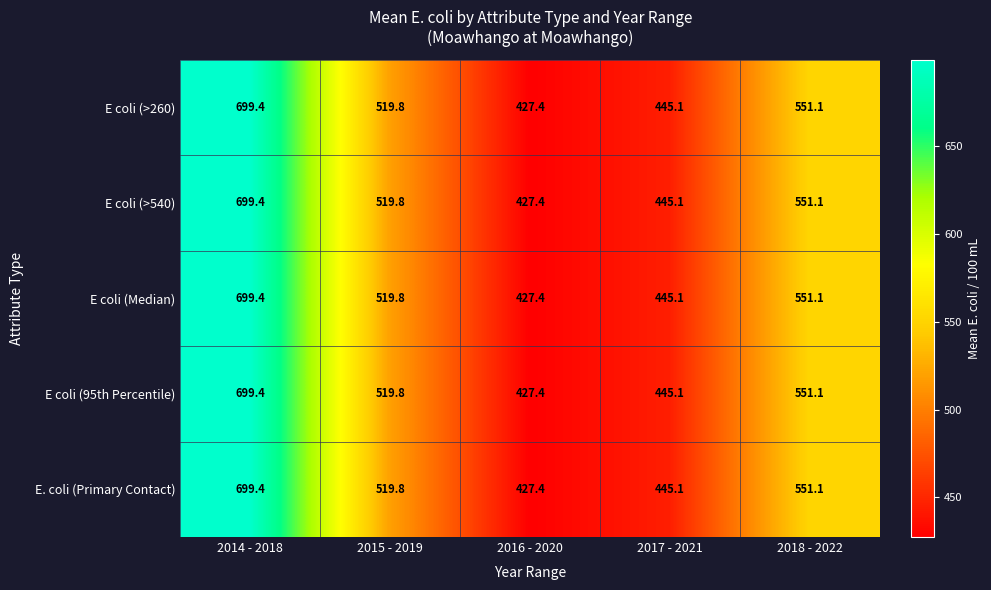

Reading left to right, list all the values displayed in this chart.

E coli (>260): 699.4	519.8	427.4	445.1	551.1
E coli (>540): 699.4	519.8	427.4	445.1	551.1
E coli (Median): 699.4	519.8	427.4	445.1	551.1
E coli (95th Percentile): 699.4	519.8	427.4	445.1	551.1
E. coli (Primary Contact): 699.4	519.8	427.4	445.1	551.1